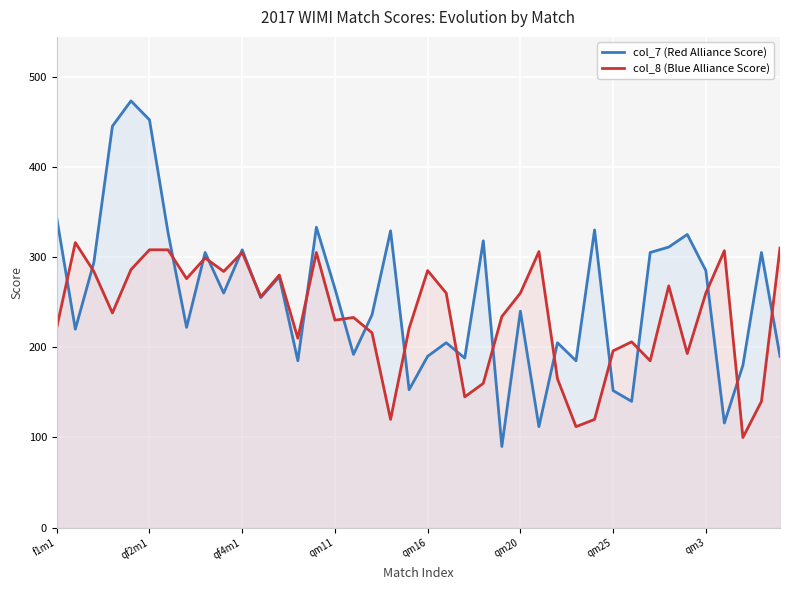

How many data points in col_8 (Blue Alliance Score) are less than 256?

20